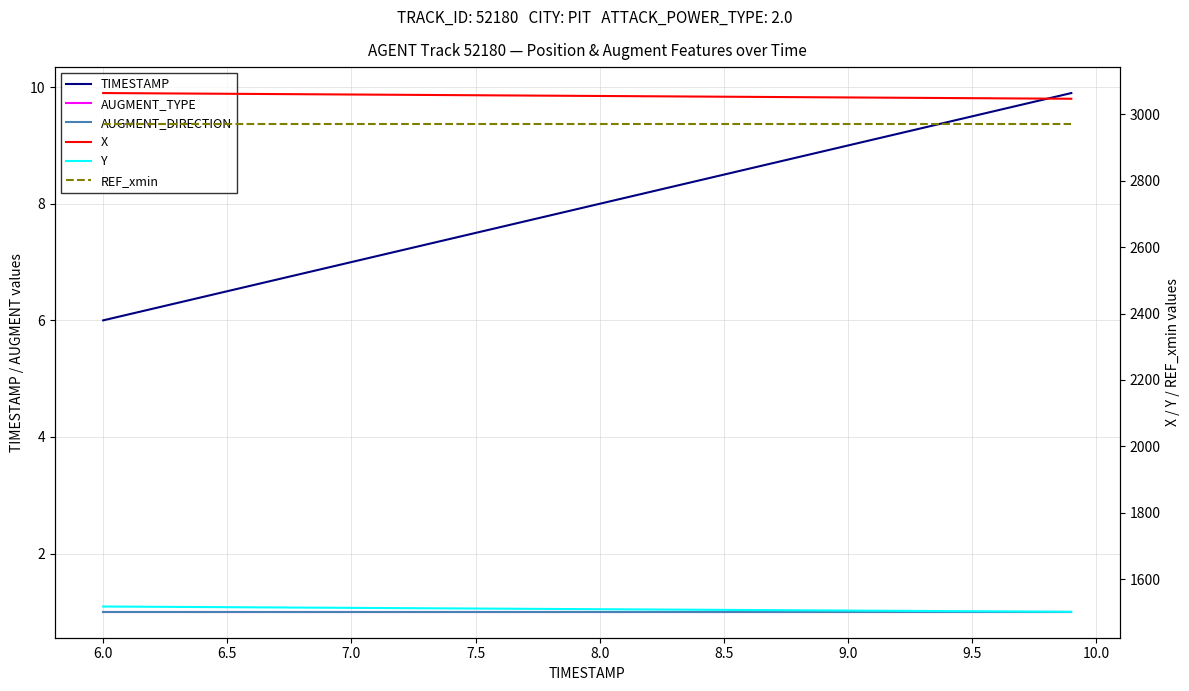

True or false: Y and AUGMENT_TYPE cross at least once.

False